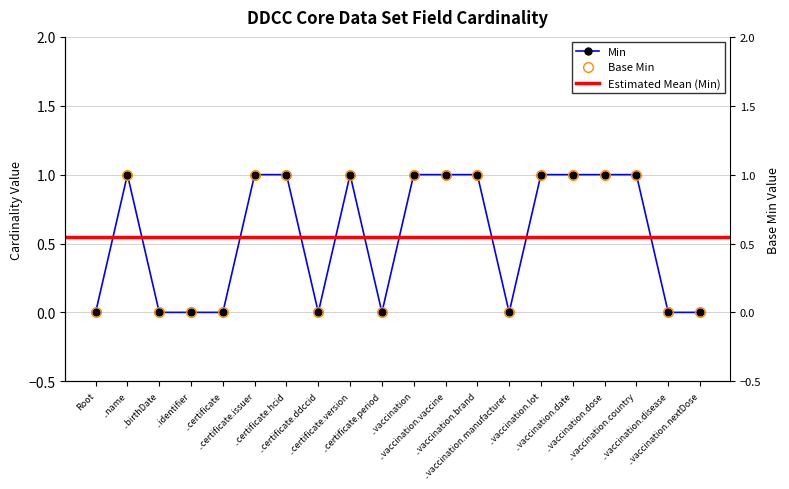

Between ..vaccination.lot and ..vaccination.date, which series saw the biggest shift?

Min